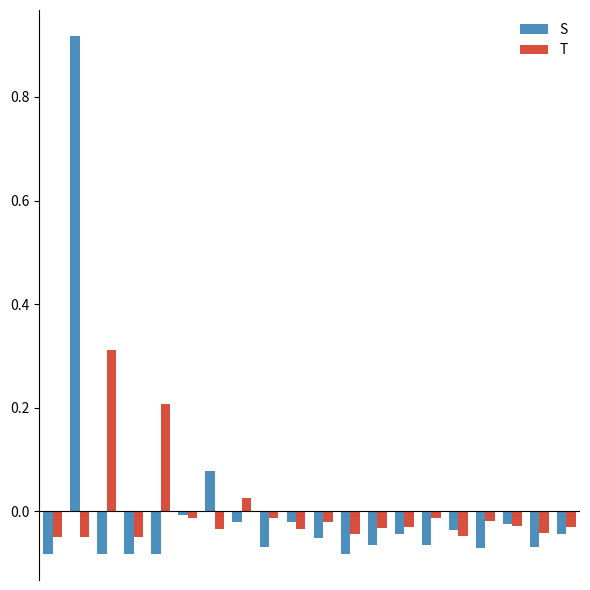

Rank the series by their maximum value, from lowest to highest.

T, S